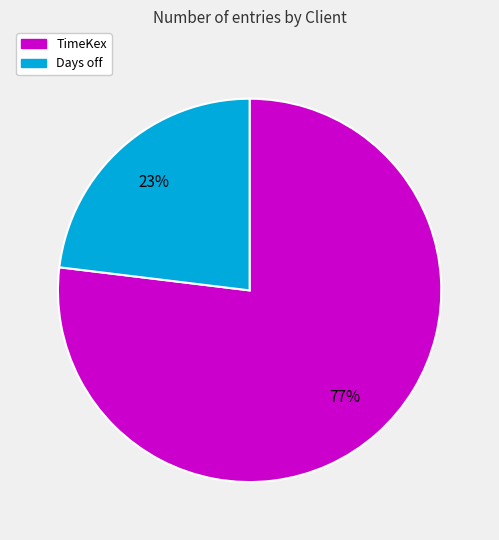

Count the number of slices in the pie.

2